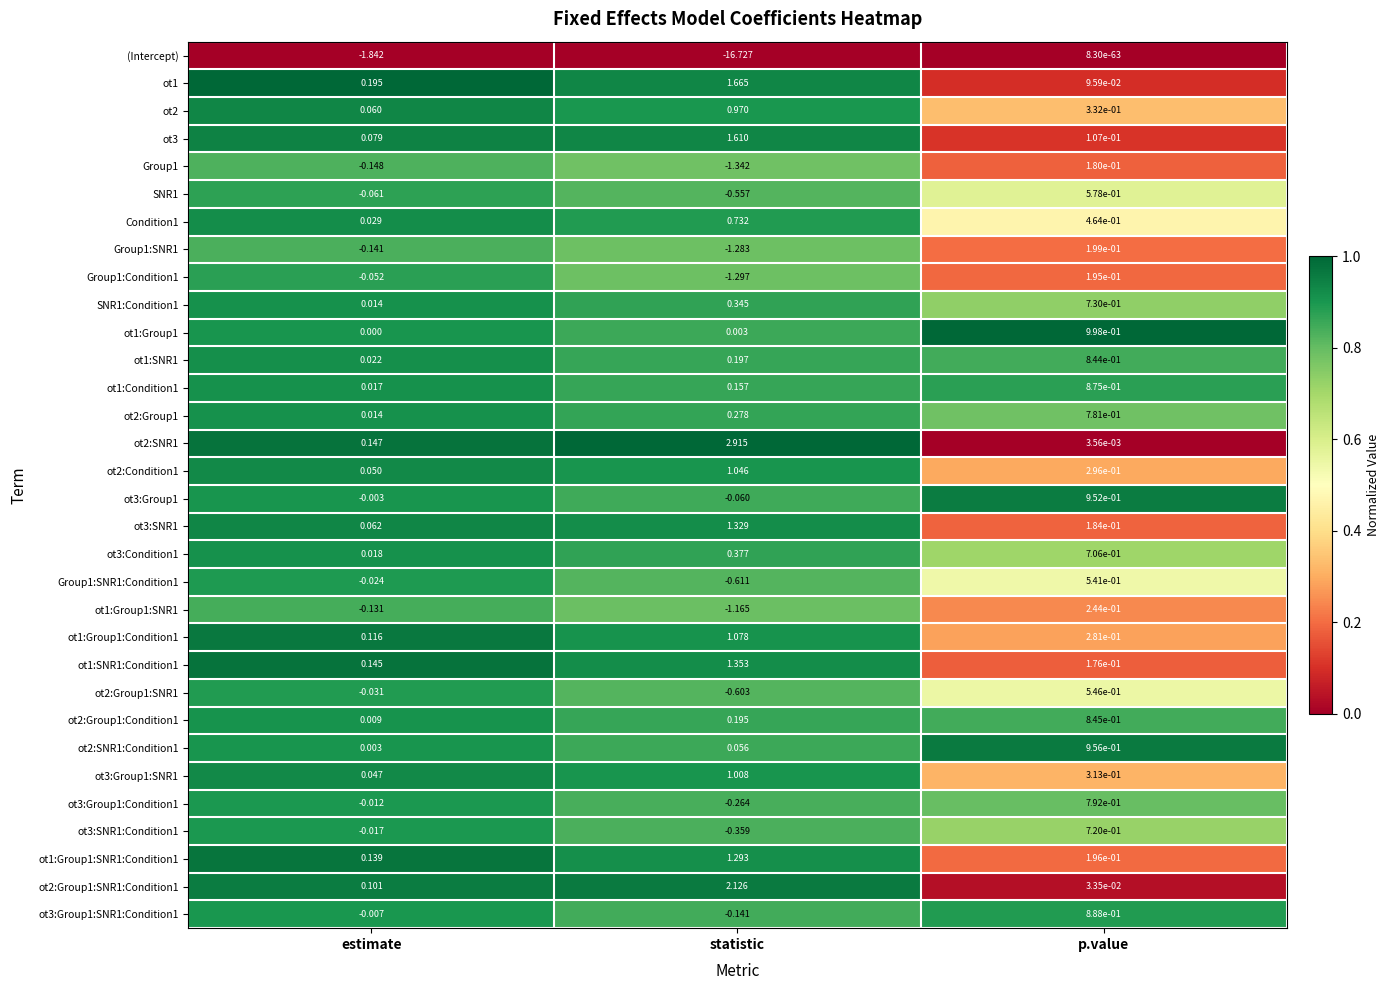

Which category has the lowest value across all series?

statistic